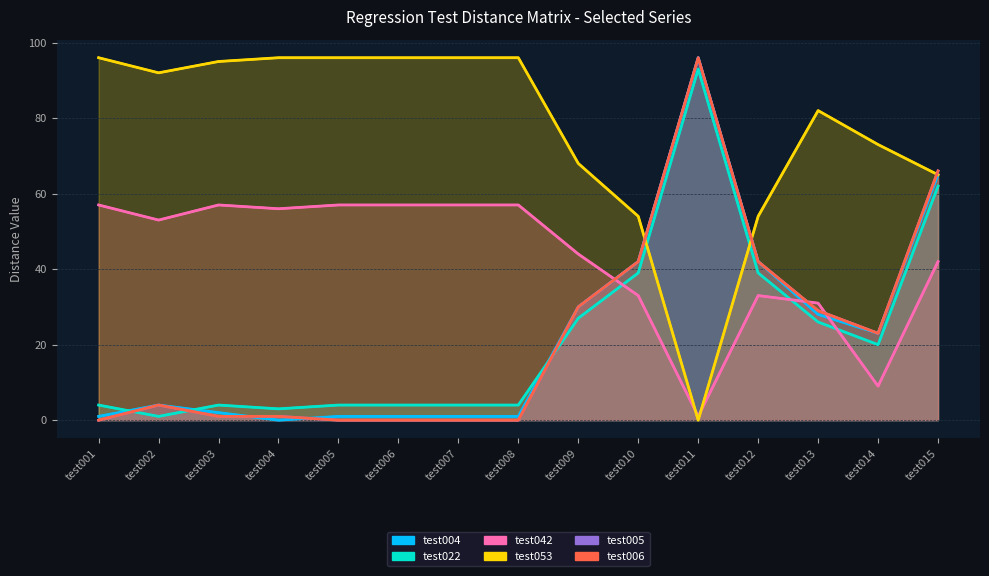

At which label does RegressionTest0::test005 first exceed 4?

test009